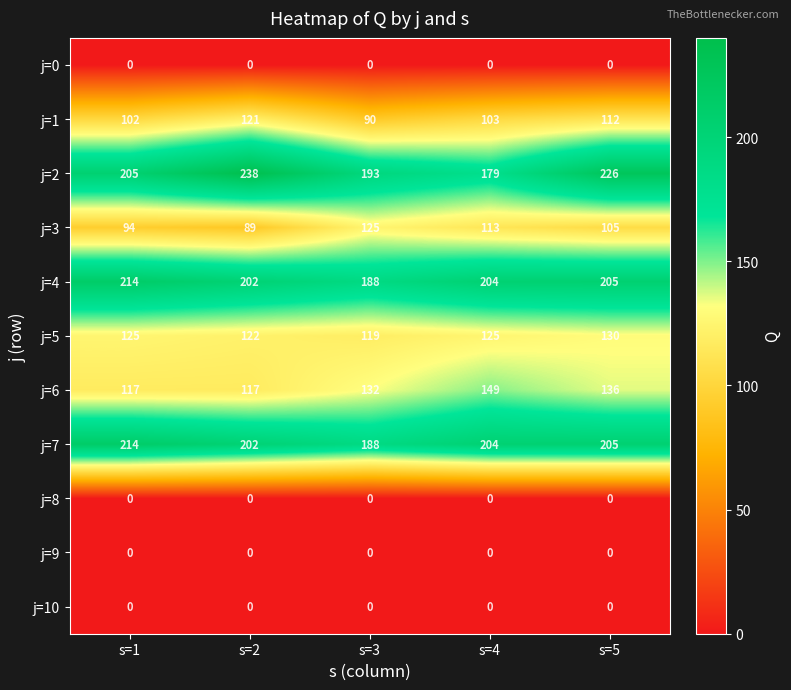

Between s=2 and s=4, which series saw the biggest shift?

j=2